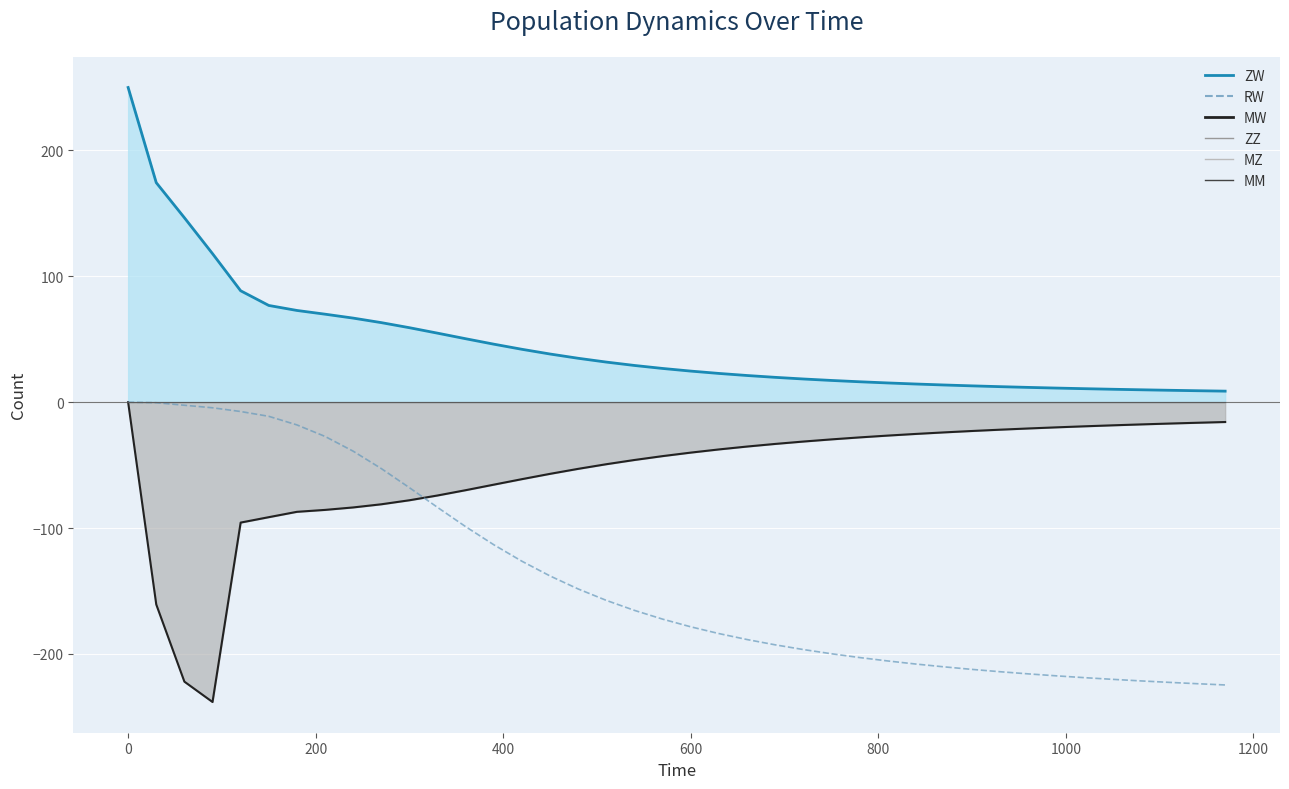

True or false: MW line and ZW line intersect in this chart.

False